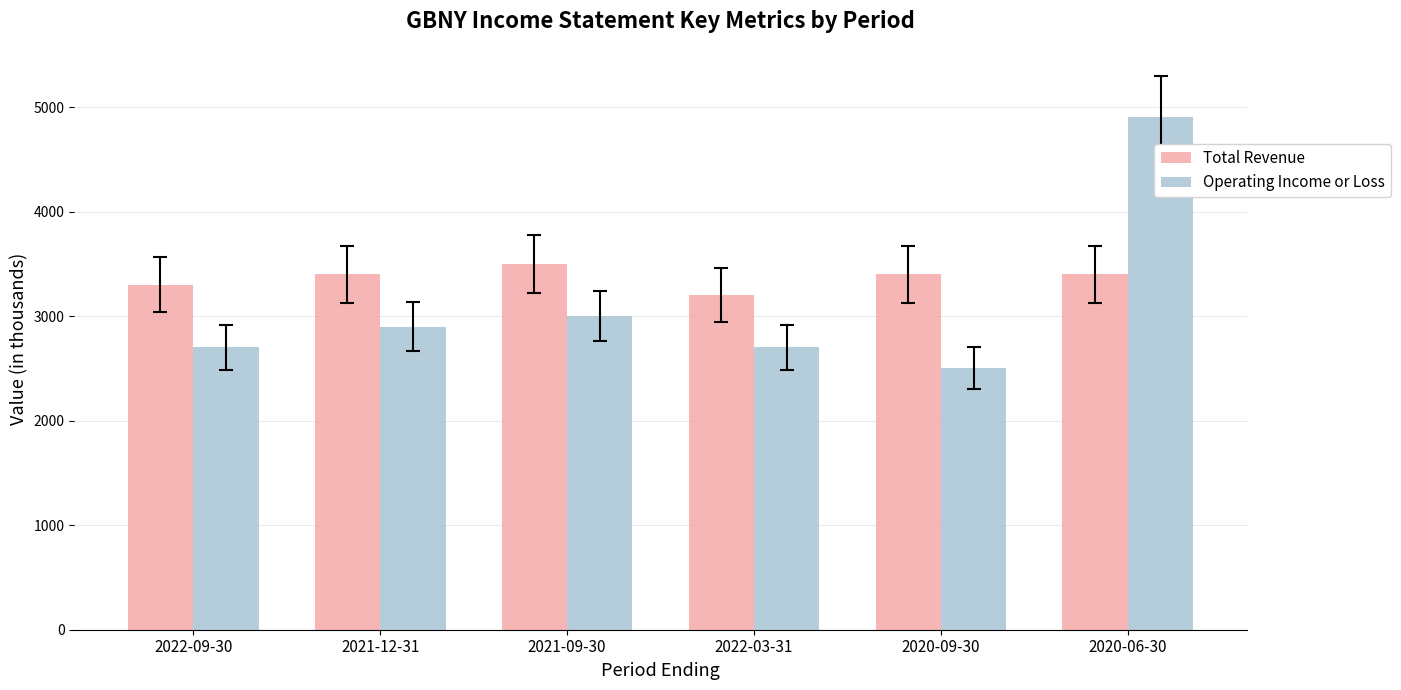

What is the label of the 5th bar from the left?

2020-09-30